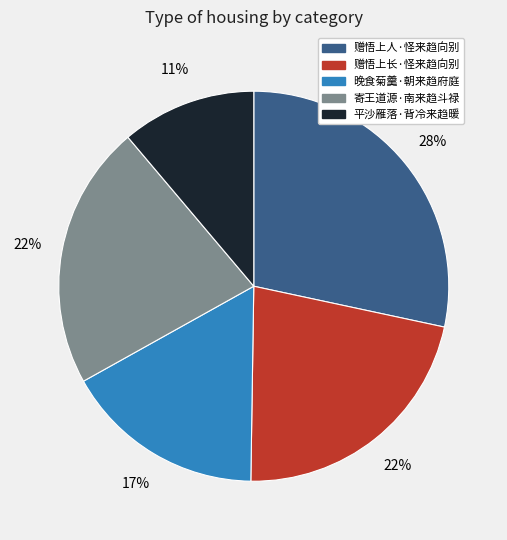

Which slice is the smallest?

平沙雁落·背冷来趋暖